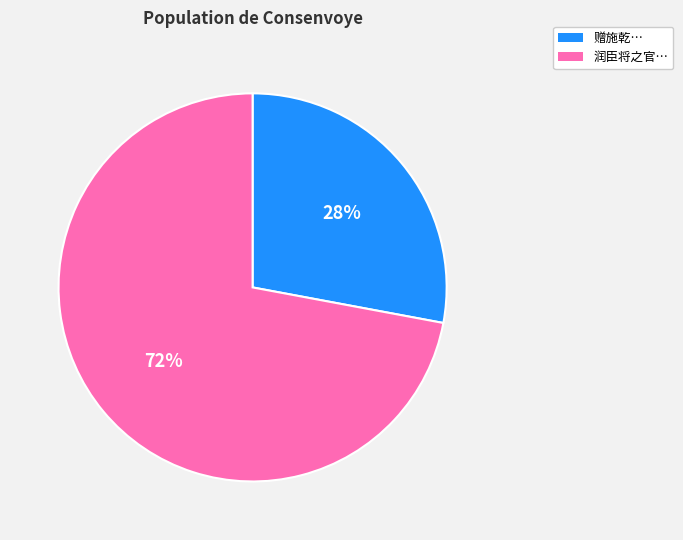

How many segments does this pie chart have?

2